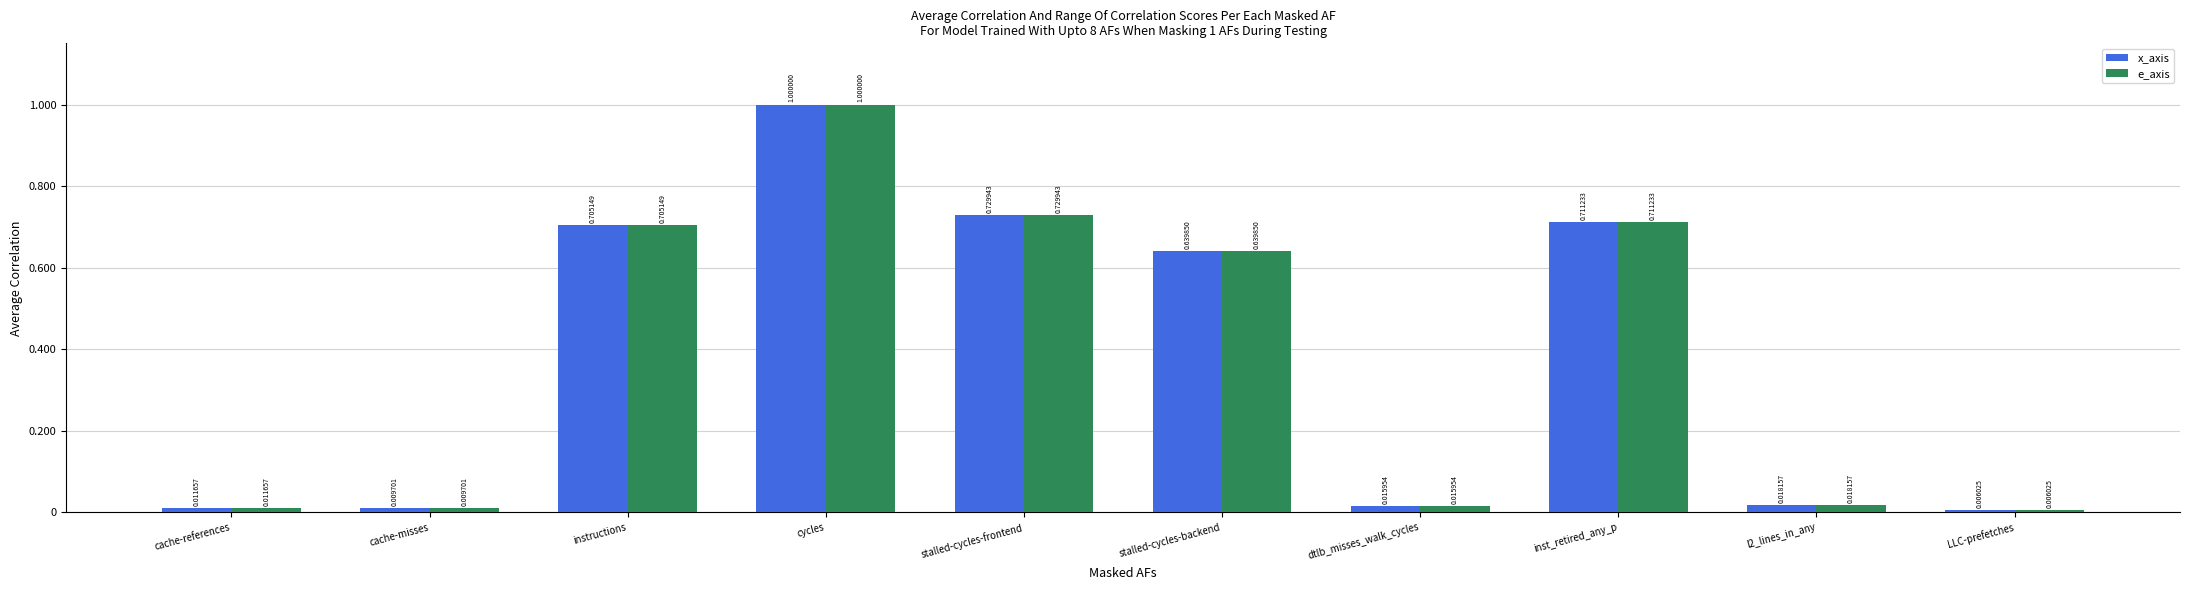

What is the difference between the maximum and minimum values in the e_axis series?

1.0